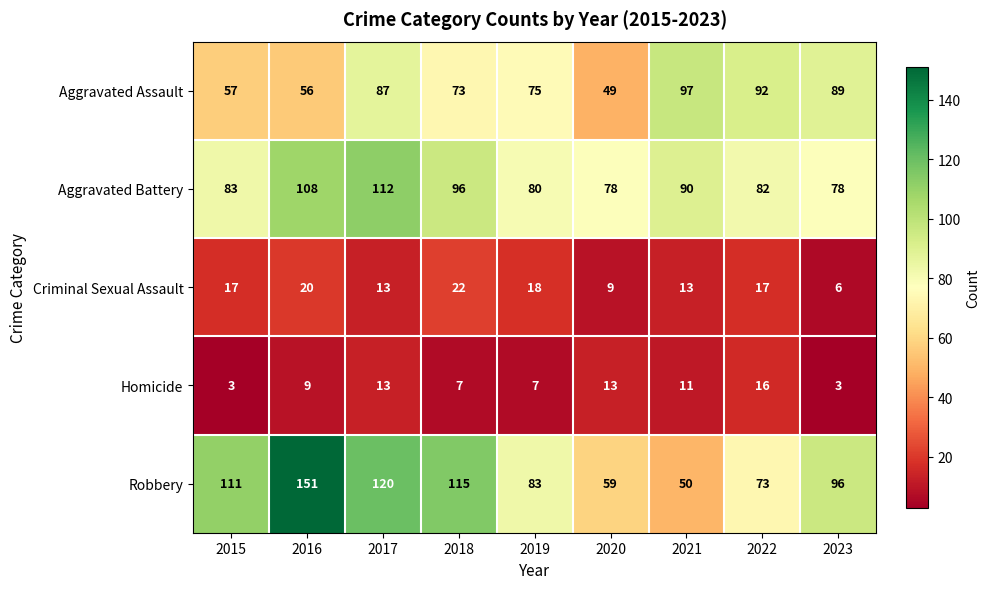

What is the smallest value displayed?

3